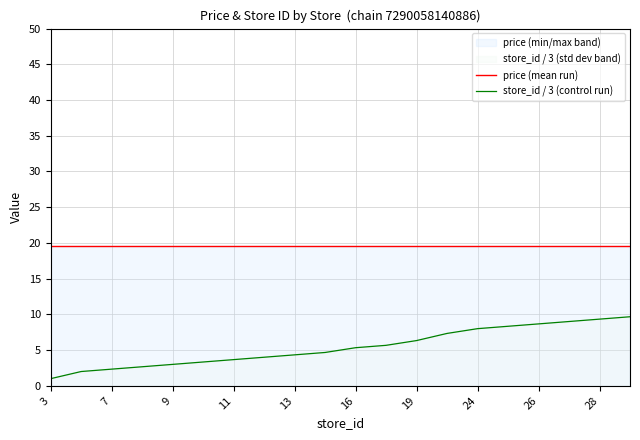

True or false: price (mean run) has a value of 29.5 at 7.

False